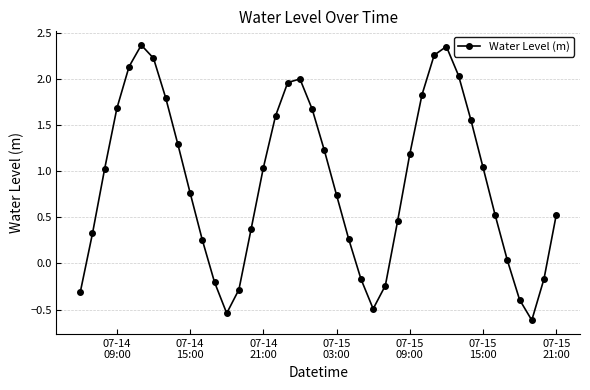

How many interior local peaks (higher than both neighbors) does the data have?

3